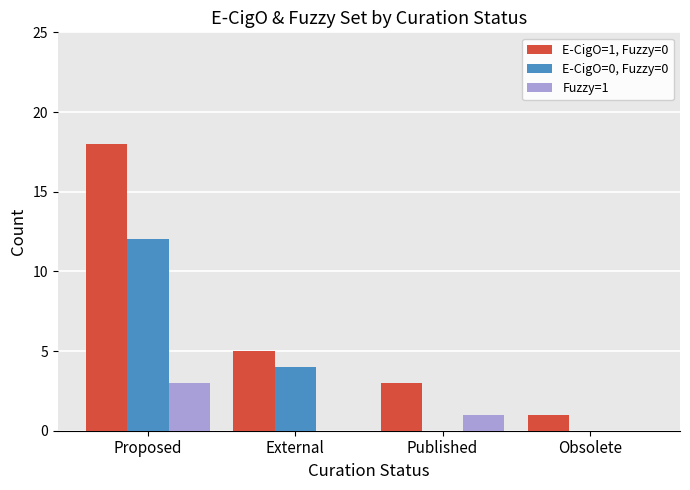

Is the value of E-CigO=1, Fuzzy=0 at Published greater than the value of E-CigO=0, Fuzzy=0 at Obsolete?

Yes